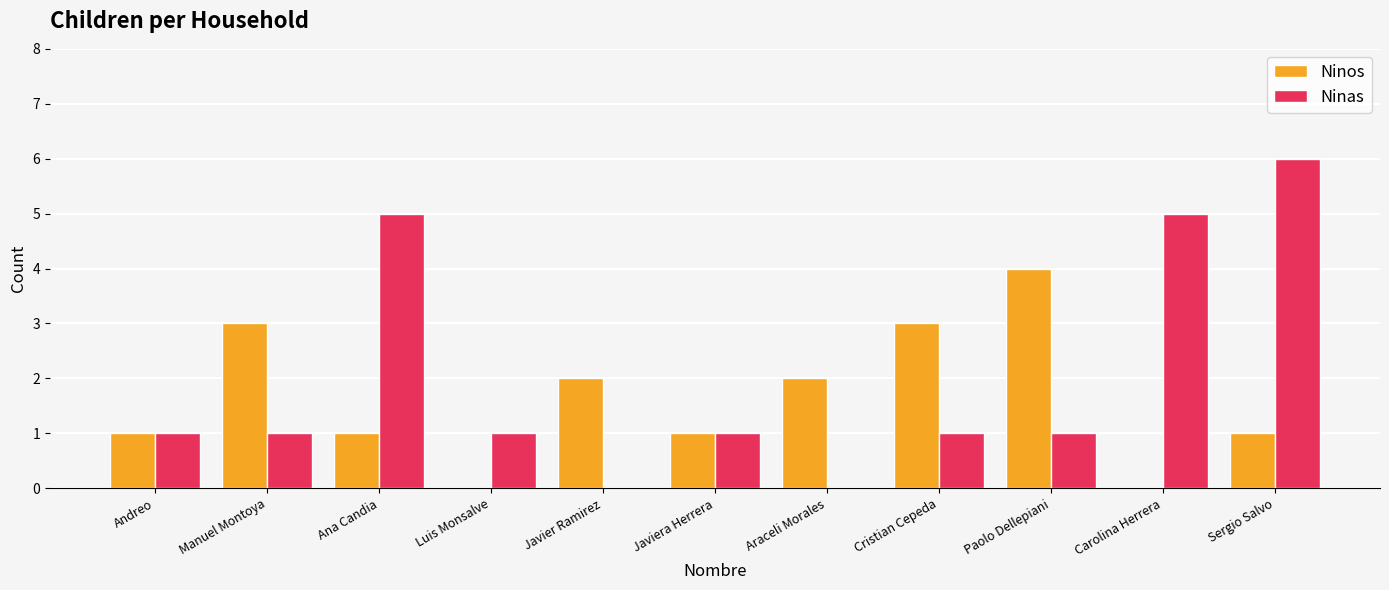

Read the Ninas value at Sergio Salvo.

6